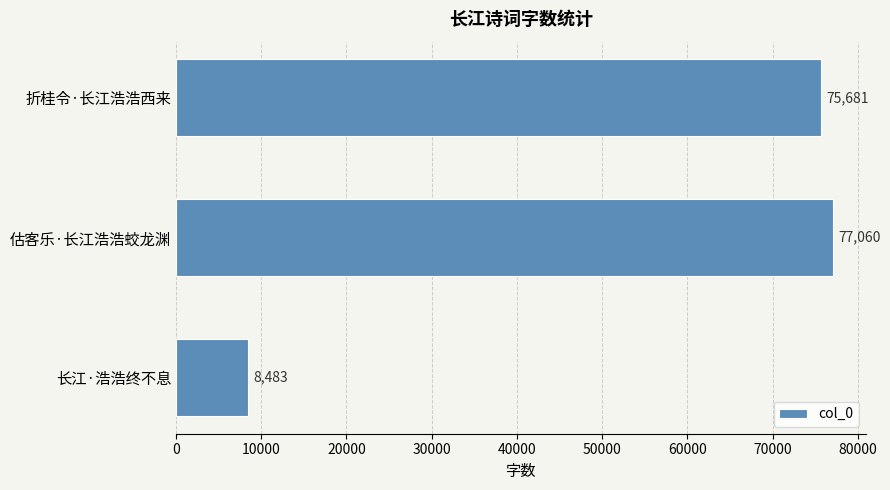

What is the minimum value shown in the chart?

8483